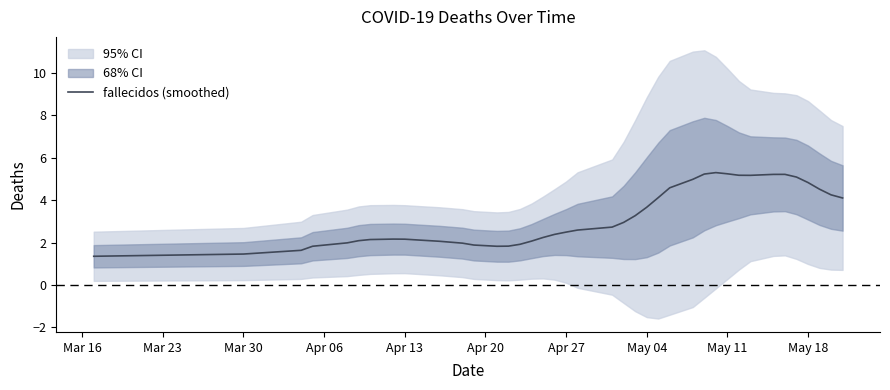

True or false: fallecidos (smoothed) has a value of 8.8 at May 11.

False